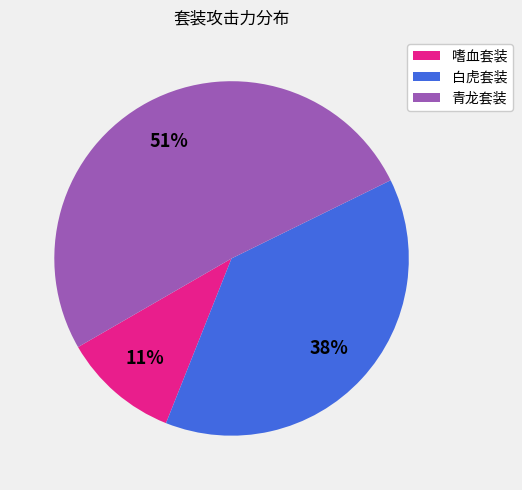

To the nearest percent, what portion does 青龙套装 represent?

51%